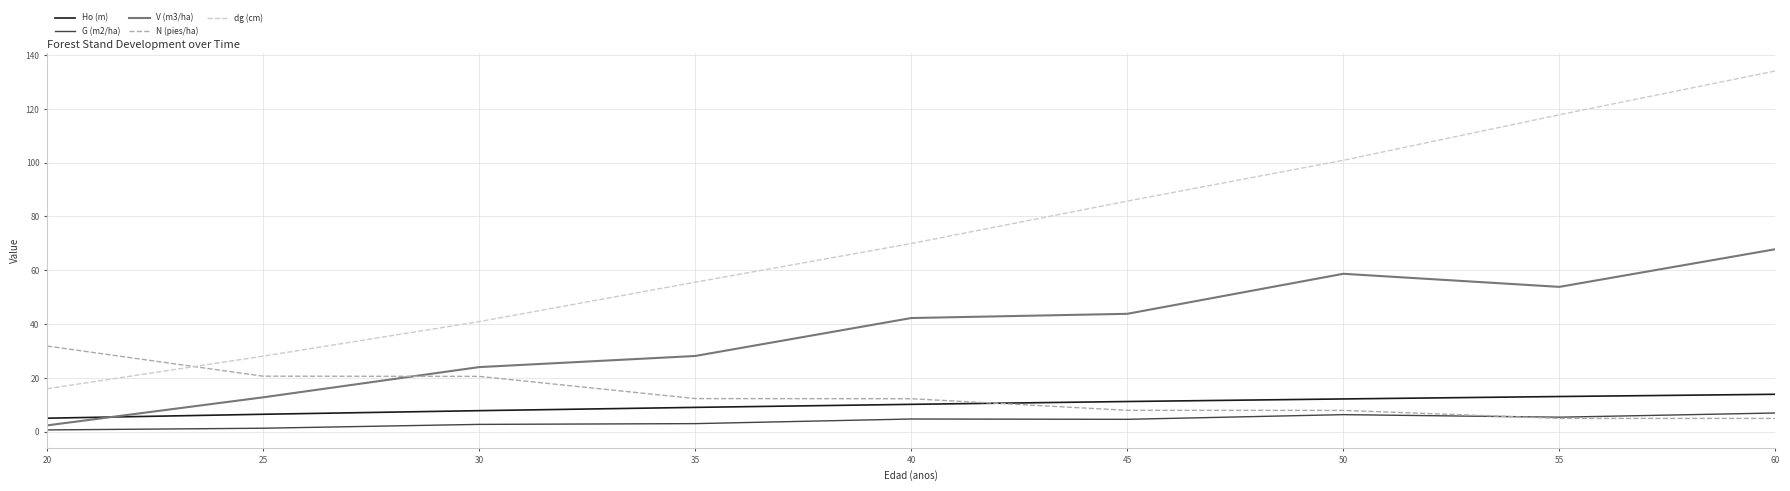

True or false: dg (cm) and V (m3/ha) intersect in this chart.

False